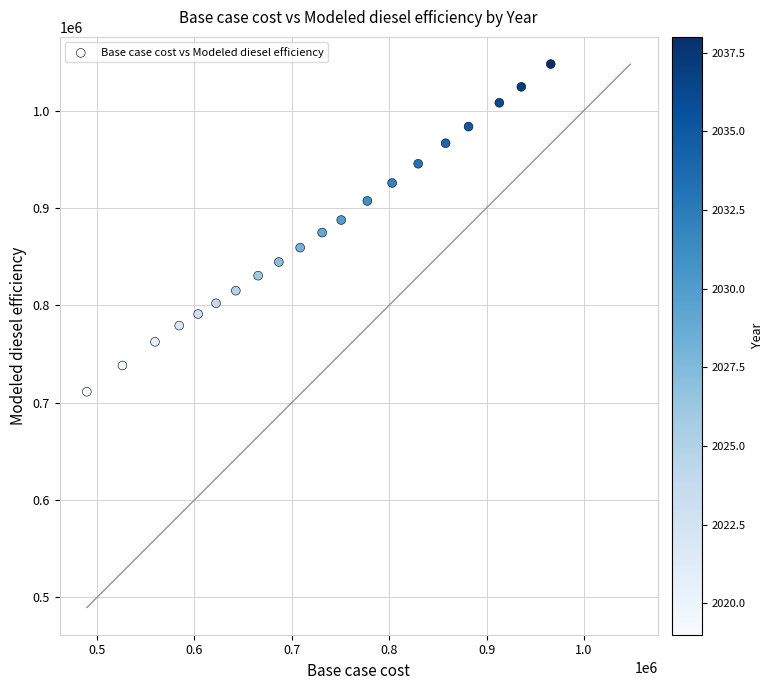

What is the range of X values (max minus min)?

476390.9